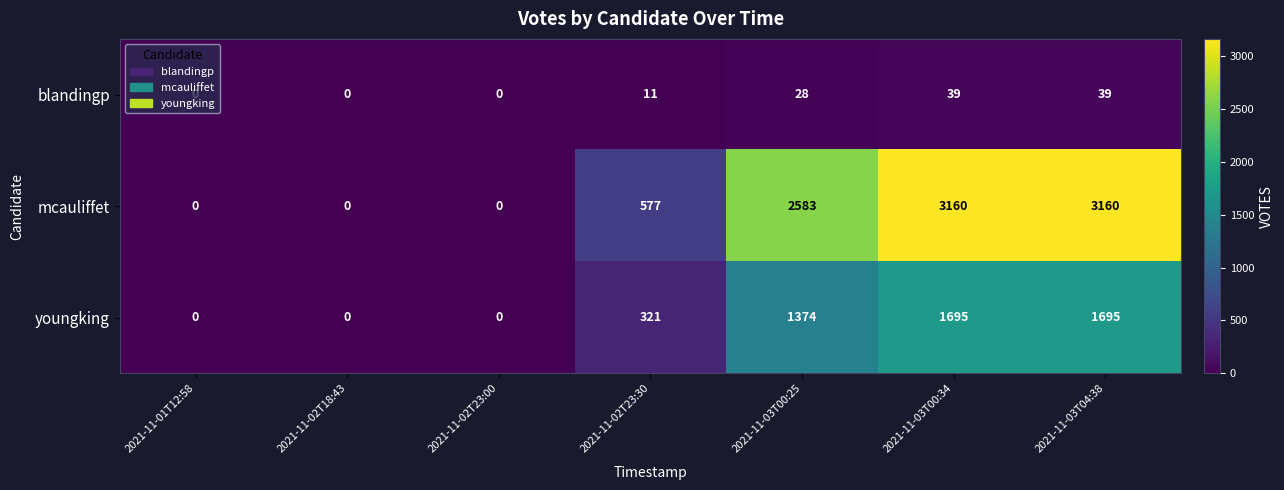

What is the difference between the maximum and minimum values in the youngking series?

1695